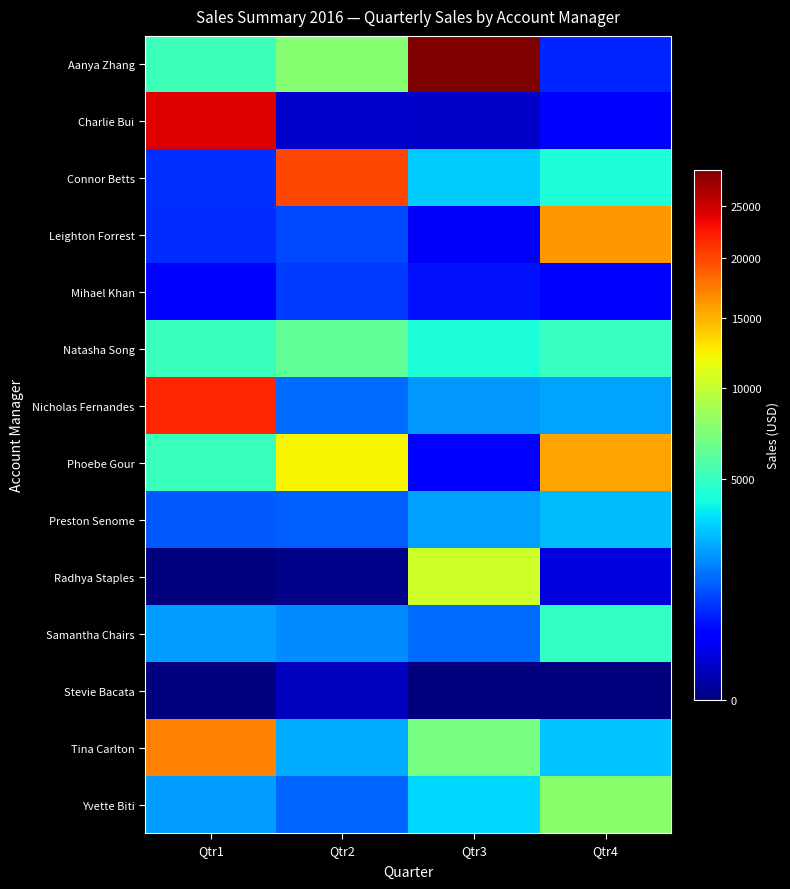

At which category is the sum across all series the highest?

Qtr1